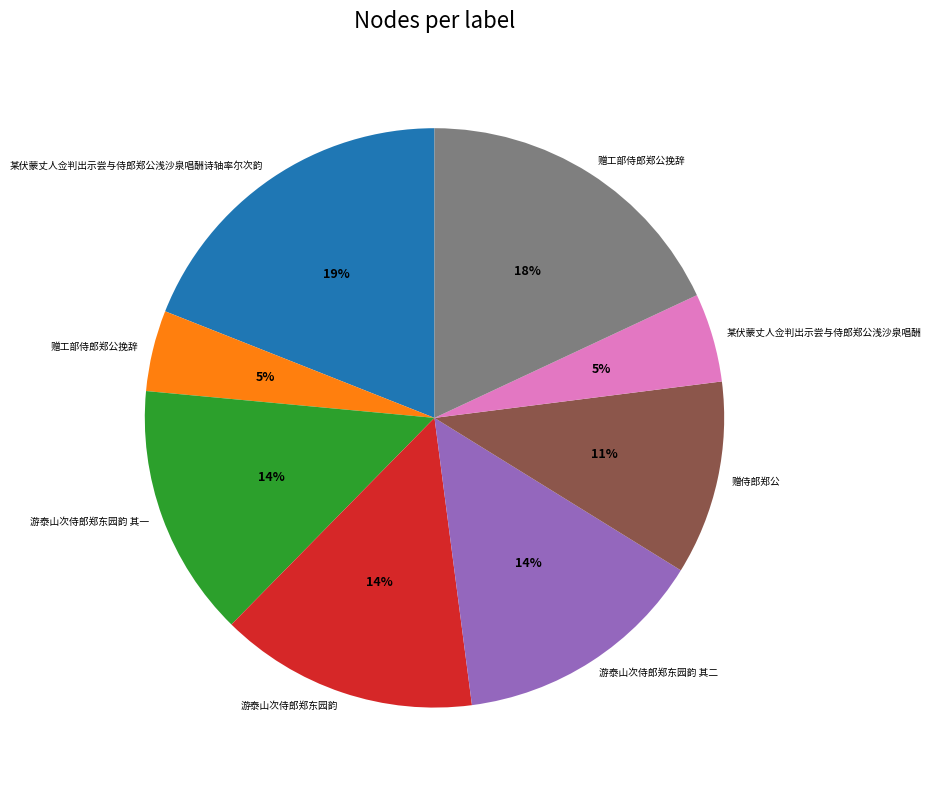

Is there any slice that represents more than half of the pie?

No